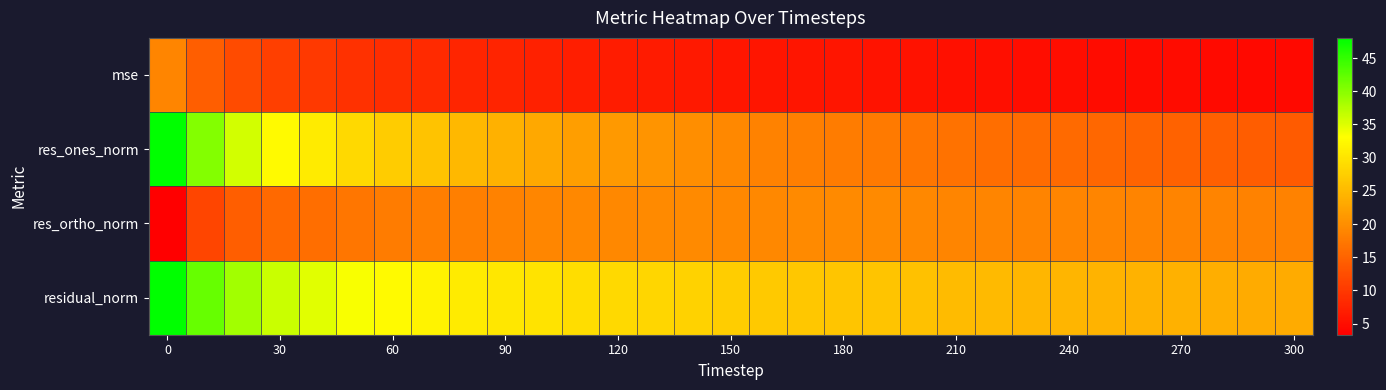

Reading right to left, list all the values displayed in this chart.

mse: 4.5	4.5	4.6	4.7	4.8	4.9	5.0	5.0	5.2	5.3	5.5	5.6	5.8	5.8	5.9	6.1	6.4	6.6	6.8	7.0	7.3	7.5	7.8	8.2	8.7	9.2	10.0	10.7	12.2	14.4	18.9
res_ones_norm: 14.0	14.2	14.6	14.9	15.1	15.4	15.8	16.1	16.4	16.7	17.3	17.7	17.9	18.2	18.6	19.3	20.0	20.7	21.3	21.9	23.0	24.0	24.9	26.1	27.2	28.8	30.9	32.6	35.8	40.3	47.9
res_ortho_norm: 18.6	18.5	18.7	18.8	18.8	19.0	18.9	18.9	19.0	19.0	19.2	19.4	19.6	19.4	19.2	19.3	19.4	19.4	19.3	19.2	19.1	18.6	18.3	18.1	17.9	17.2	16.4	15.6	14.4	11.5	3.3
residual_norm: 23.3	23.4	23.7	24.0	24.1	24.4	24.6	24.8	25.1	25.3	25.9	26.2	26.5	26.6	26.8	27.3	27.9	28.4	28.7	29.2	29.9	30.3	30.9	31.7	32.5	33.5	34.9	36.2	38.6	41.9	48.0